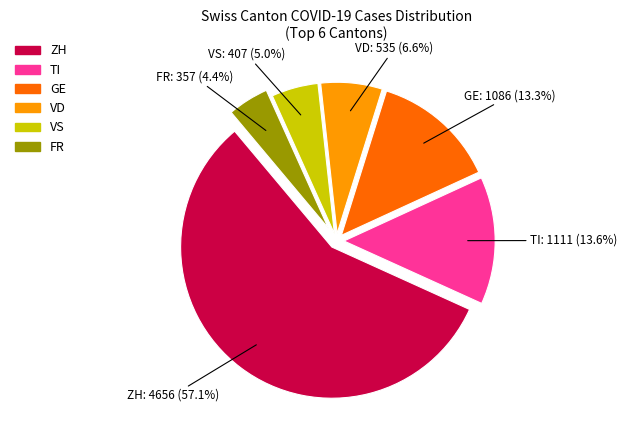

Count the number of slices in the pie.

6